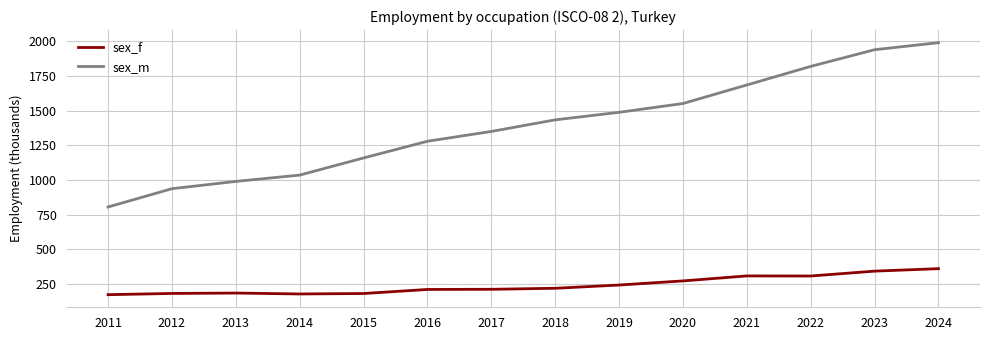

Rank the series at 2020 from highest to lowest value.

sex_m, sex_f